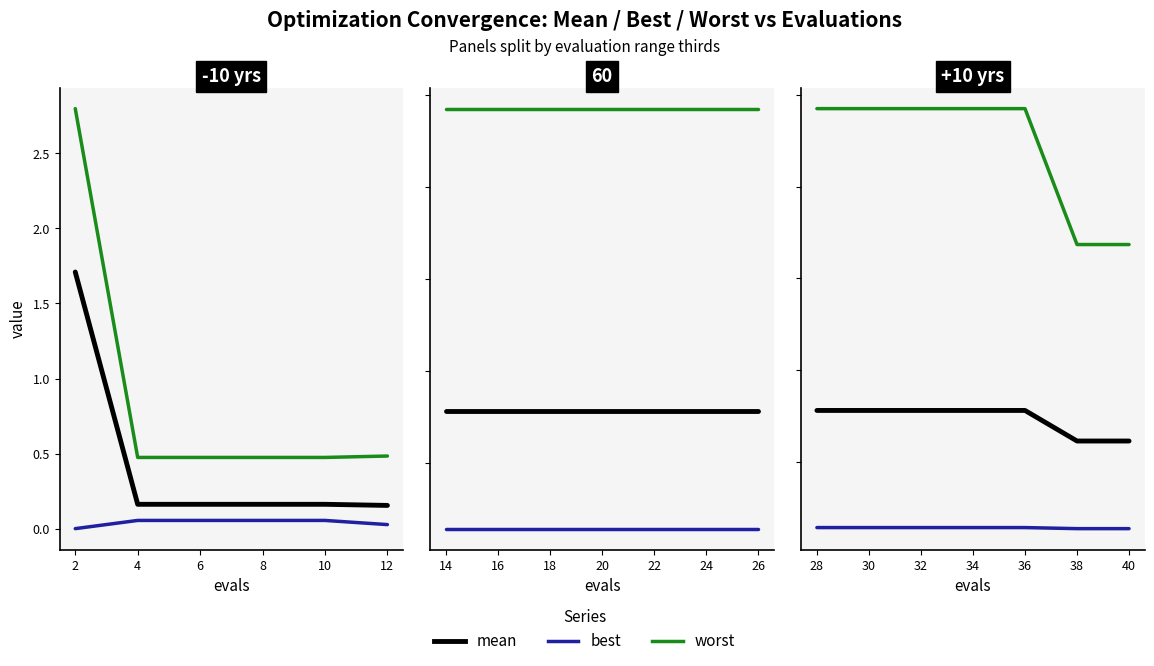

What is the difference between the maximum and minimum values in the worst series?

0.1